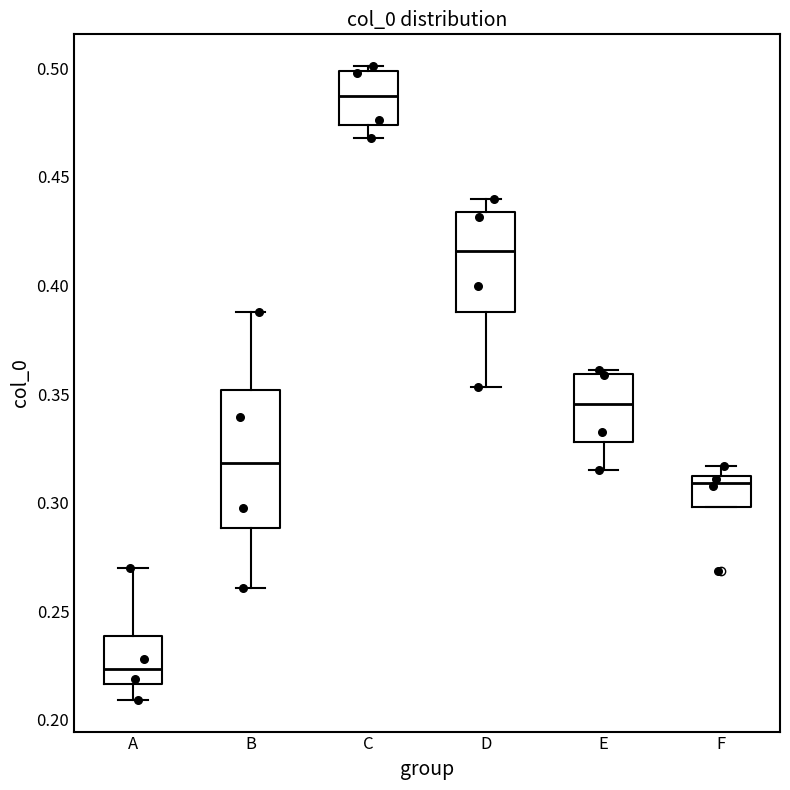

Comparing the boxes themselves (not the whiskers), which one is the tallest?

B